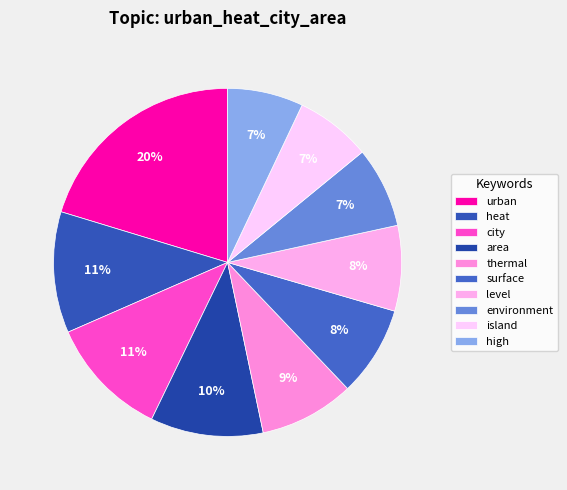

True or false: thermal accounts for 1% of the total.

False